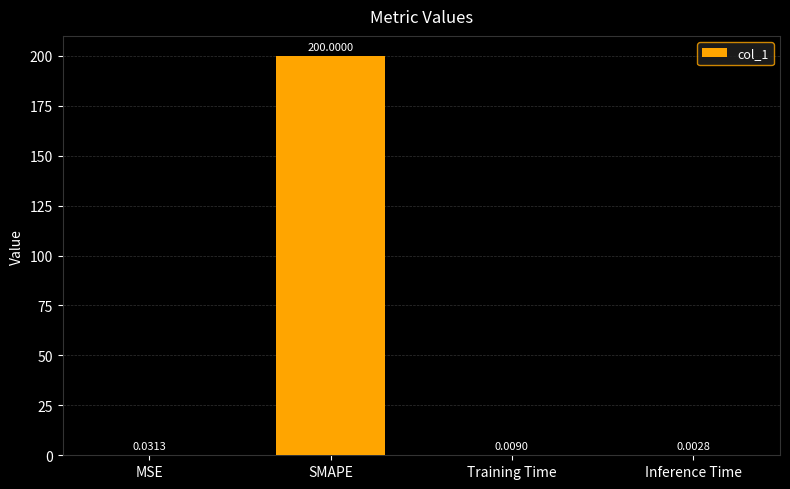

What is the sum of all values?

200.0